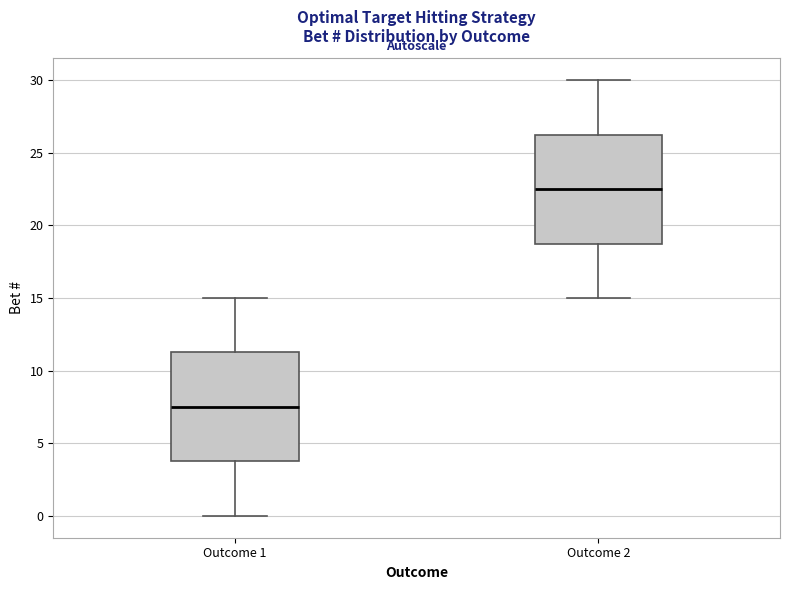

Reading left to right, read every box against the y-axis: the position of its median line, the range the box covers, and the ends of its whiskers. The values are not printed on the chart, so give them approximately, as read against the axis.

Outcome 1: median 7.5, box 4.0 to 11.5, whiskers 0.0 to 15.0
Outcome 2: median 22.5, box 19.0 to 26.5, whiskers 15.0 to 30.0